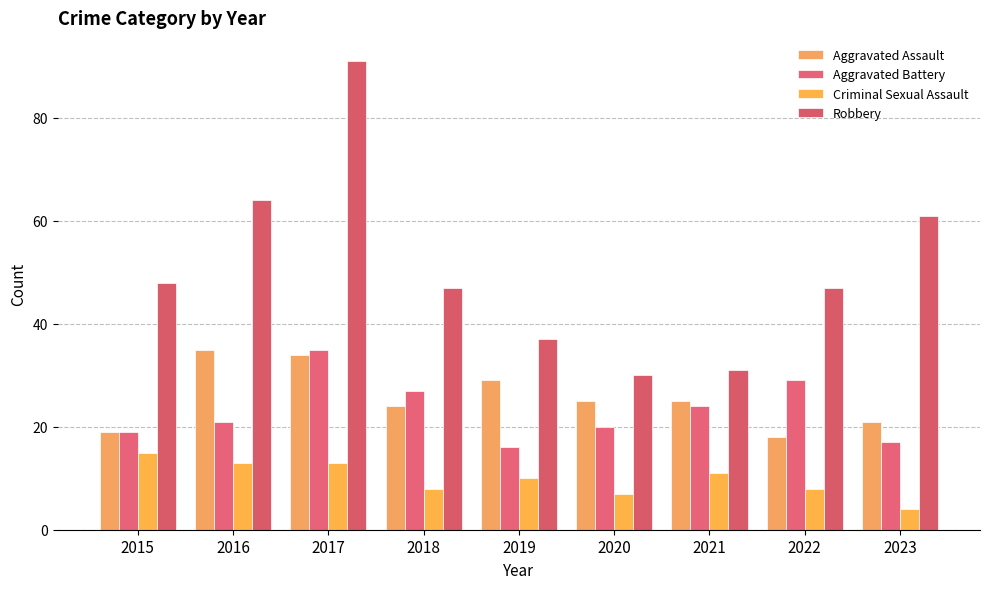

Read the Aggravated Assault value at 2020.

25